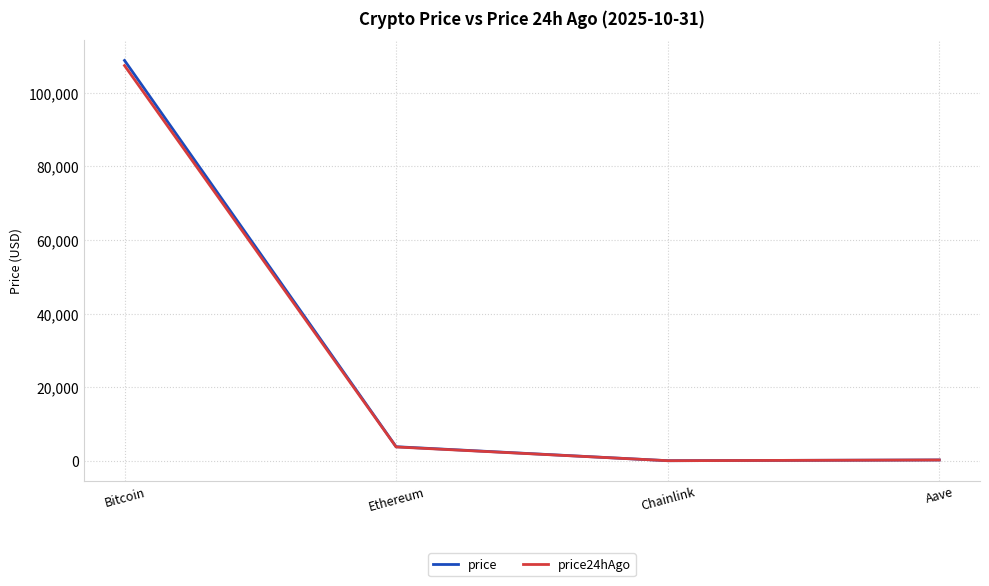

What are all the series names shown in the legend?

price, price24hAgo